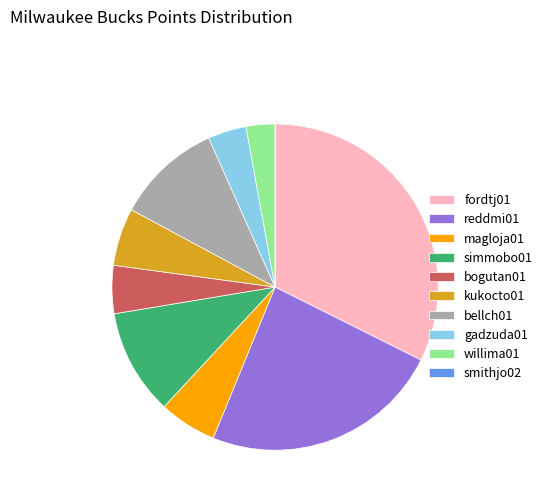

Do bogutan01 and fordtj01 together represent more than half of the pie?

No